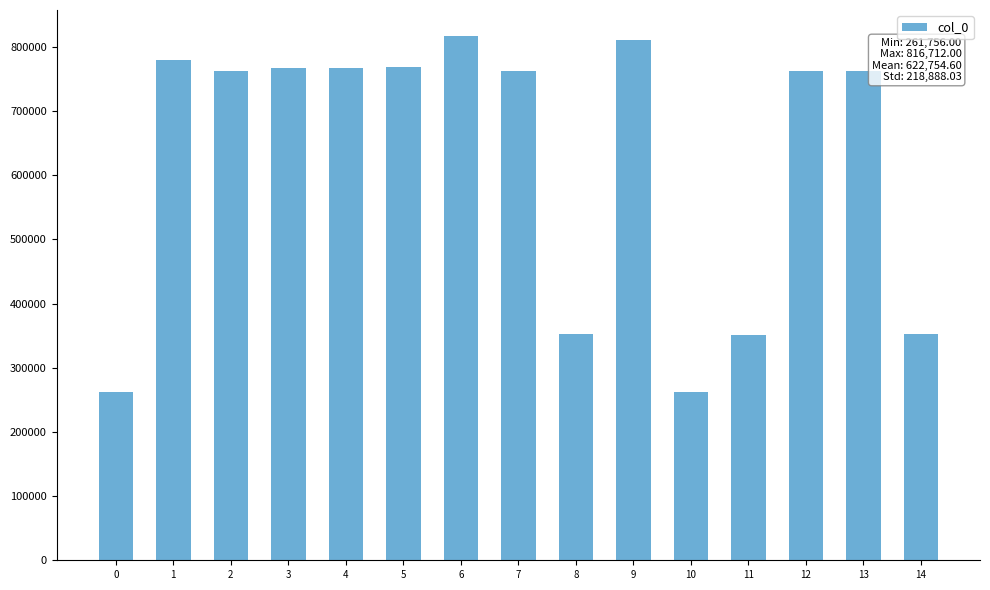

What is the sum of the values at 1 and 0?

1040989